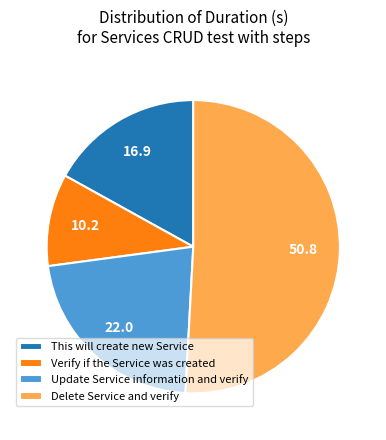

Do Verify if the Service was created and This will create new Service together represent more than half of the pie?

No